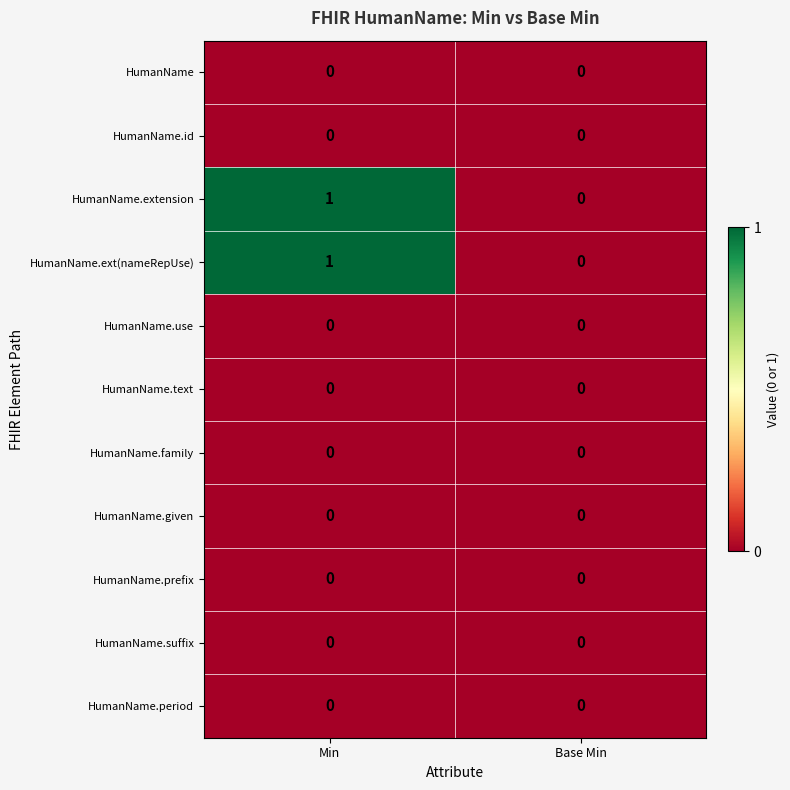

At which category is the sum across all series the highest?

Min